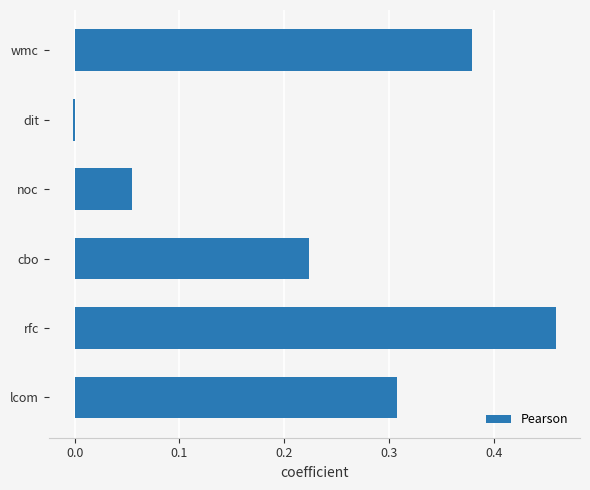

How many data points are above 0?

5